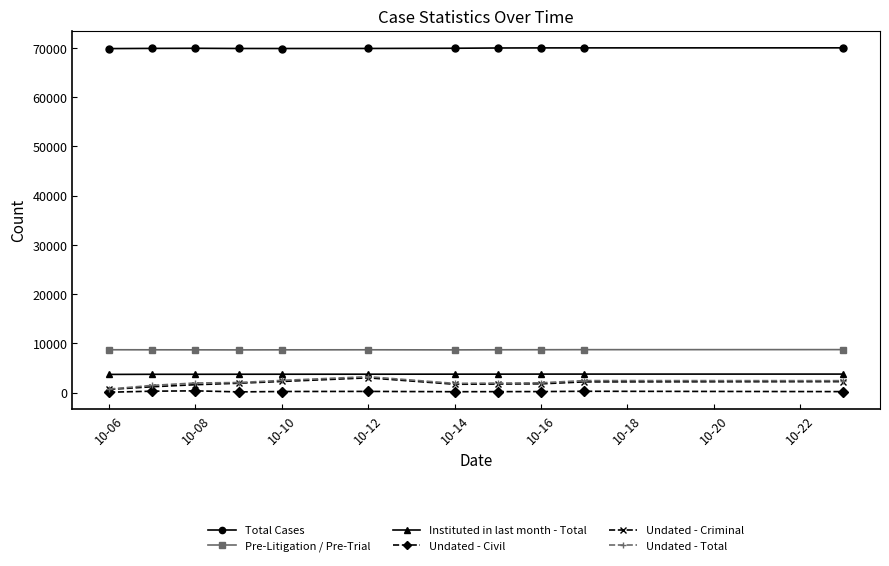

What is the greatest value displayed?

70017